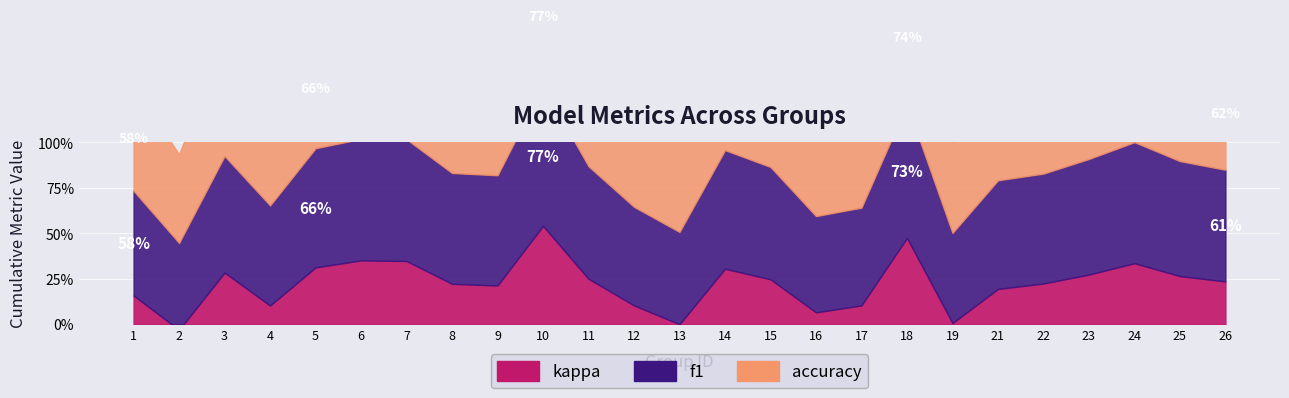

Is the value of kappa at 11 greater than the value of f1 at 6?

No